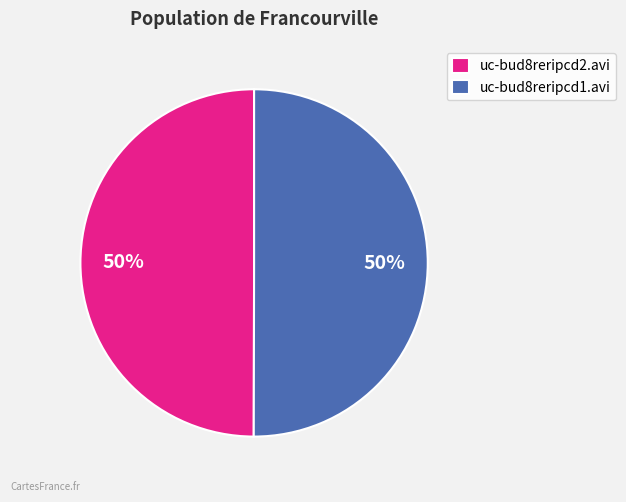

To the nearest percent, what portion does uc-bud8reripcd1.avi represent?

50%